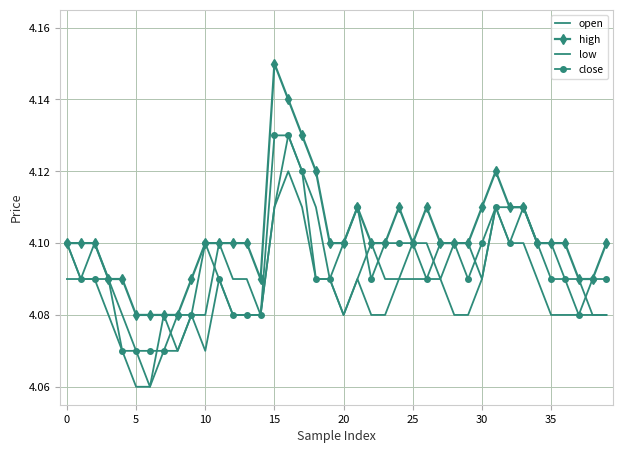

How many data points does each series have?

40